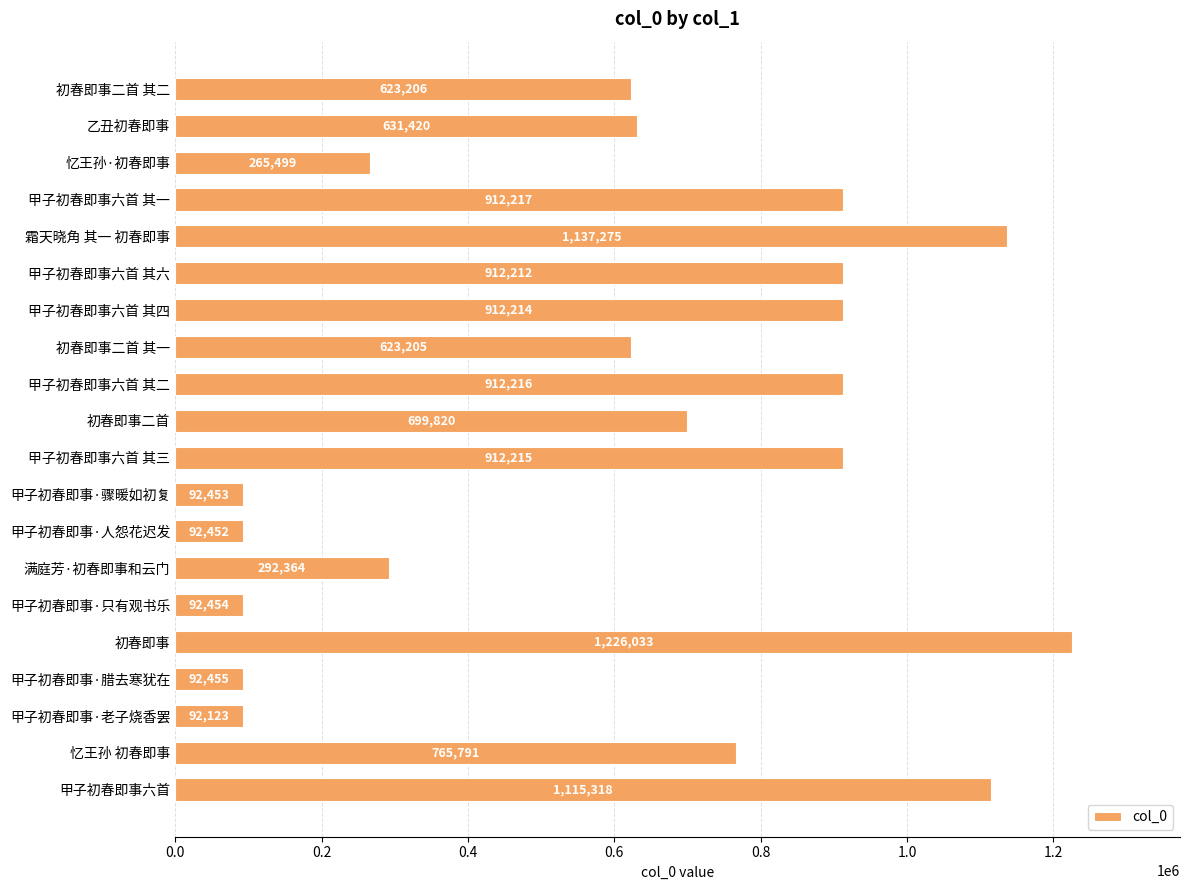

List the labels in order of value, largest first.

初春即事, 霜天晓角 其一 初春即事, 甲子初春即事六首, 甲子初春即事六首 其一, 甲子初春即事六首 其二, 甲子初春即事六首 其三, 甲子初春即事六首 其四, 甲子初春即事六首 其六, 忆王孙 初春即事, 初春即事二首, 乙丑初春即事, 初春即事二首 其二, 初春即事二首 其一, 满庭芳·初春即事和云门, 忆王孙·初春即事, 甲子初春即事·腊去寒犹在, 甲子初春即事·只有观书乐, 甲子初春即事·骤暖如初复, 甲子初春即事·人怨花迟发, 甲子初春即事·老子烧香罢